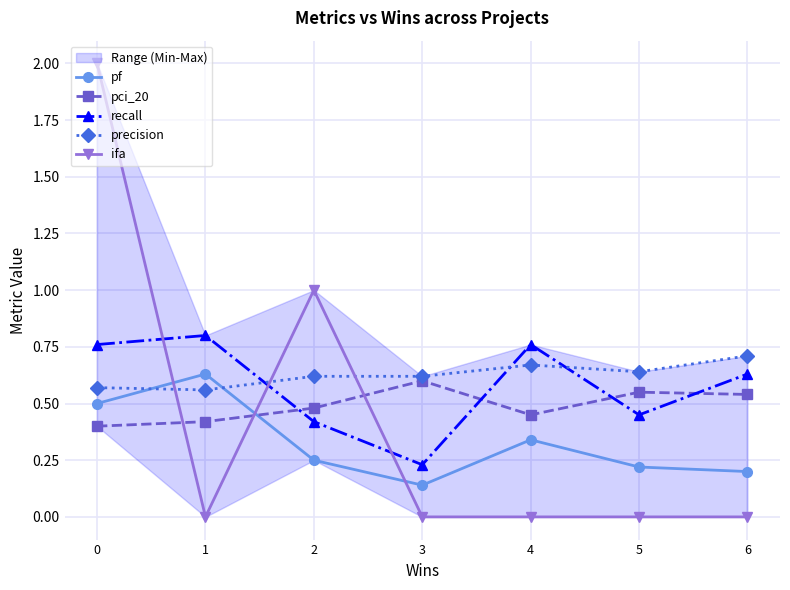

Rank the categories by recall value from lowest to highest.

3, 2, 5, 6, 0, 4, 1